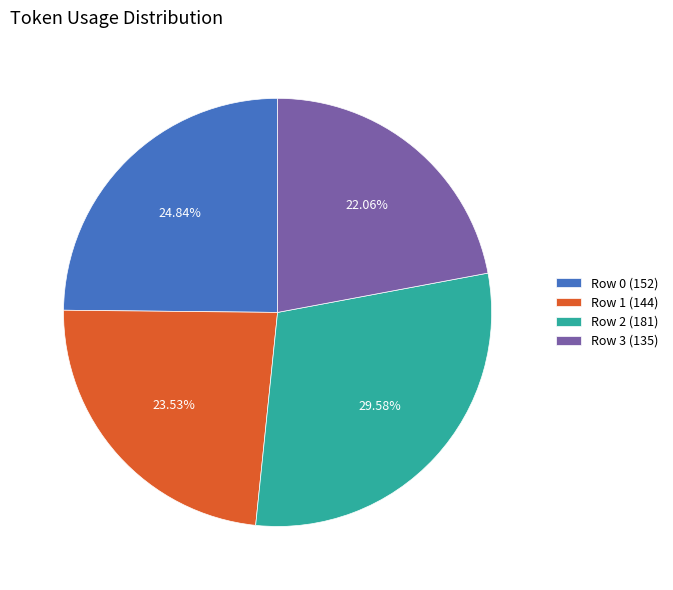

To the nearest percent, what is the average slice percentage?

25%